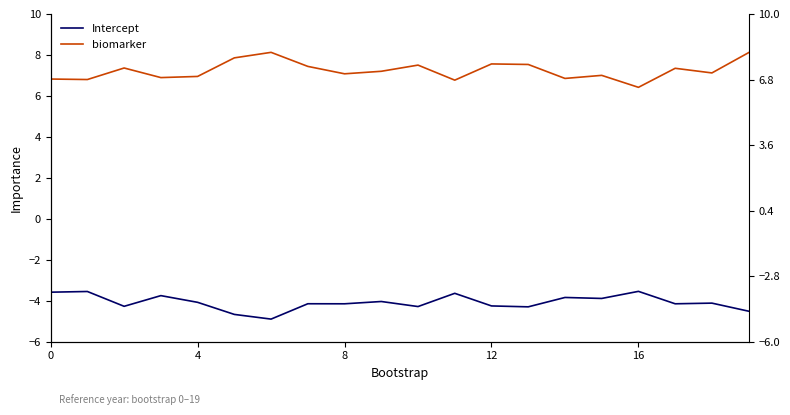

In Intercept, how many points are lower than both neighbors (excluding endpoints)?

7